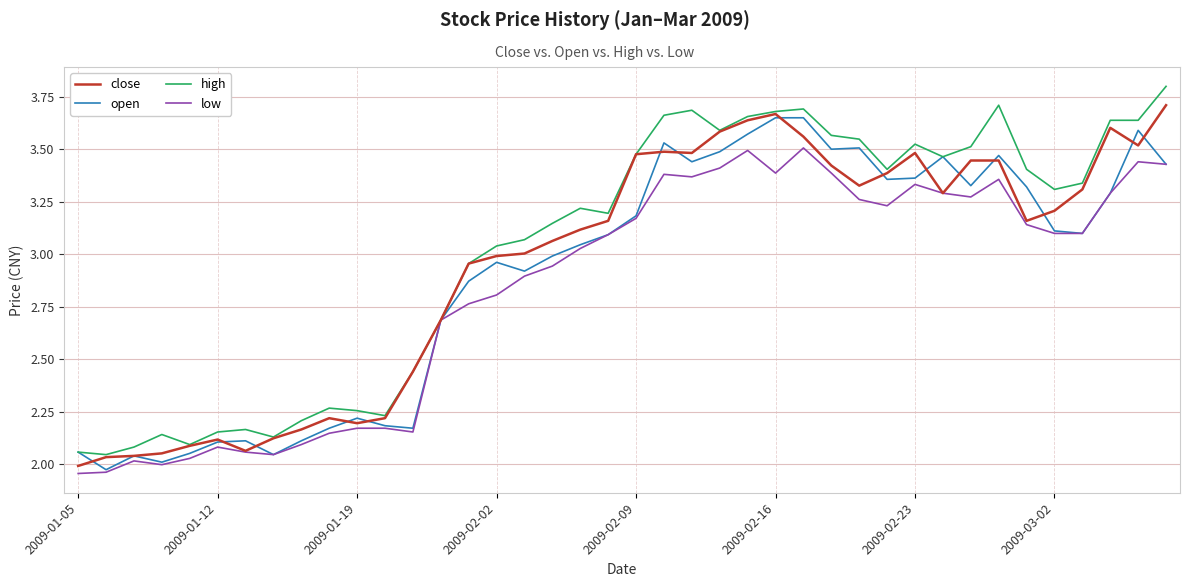

What is the greatest value displayed?

3.8